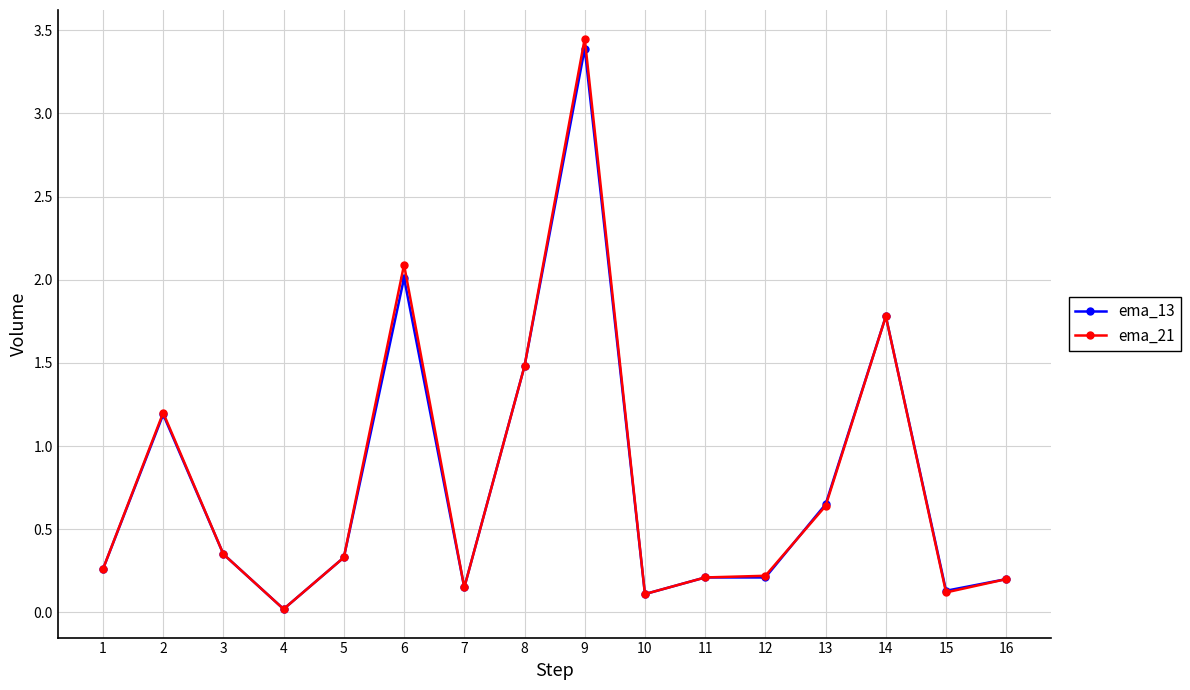

Which series has the largest range (max minus min)?

ema_21